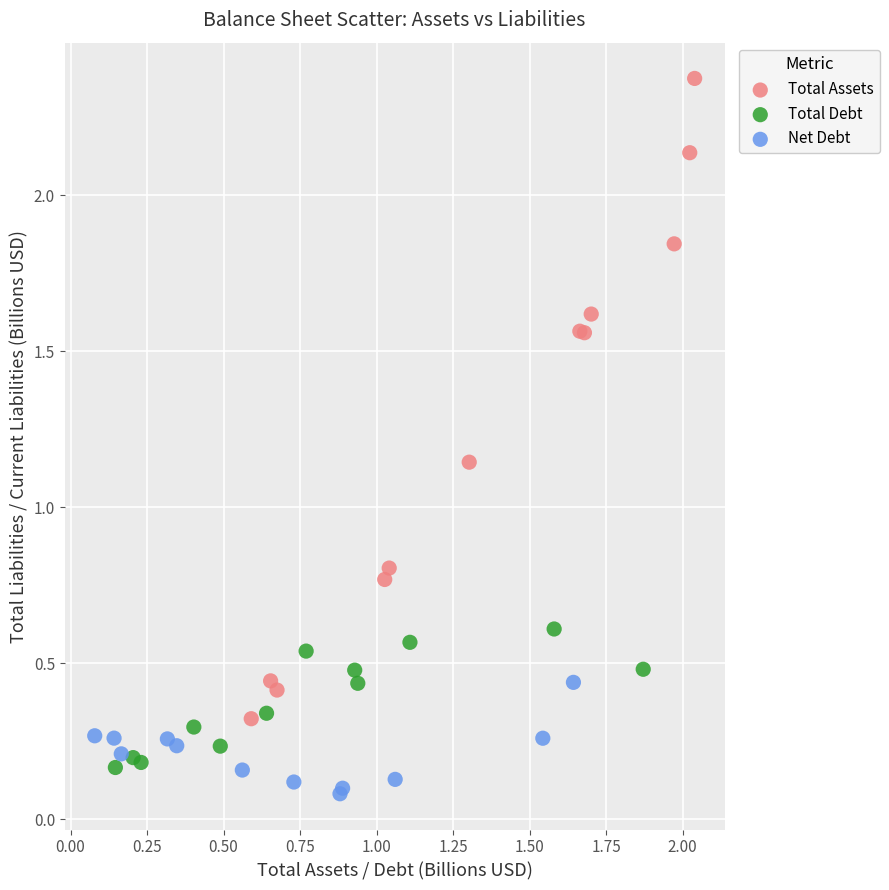

Which series has the widest spread of Y values?

Total Assets